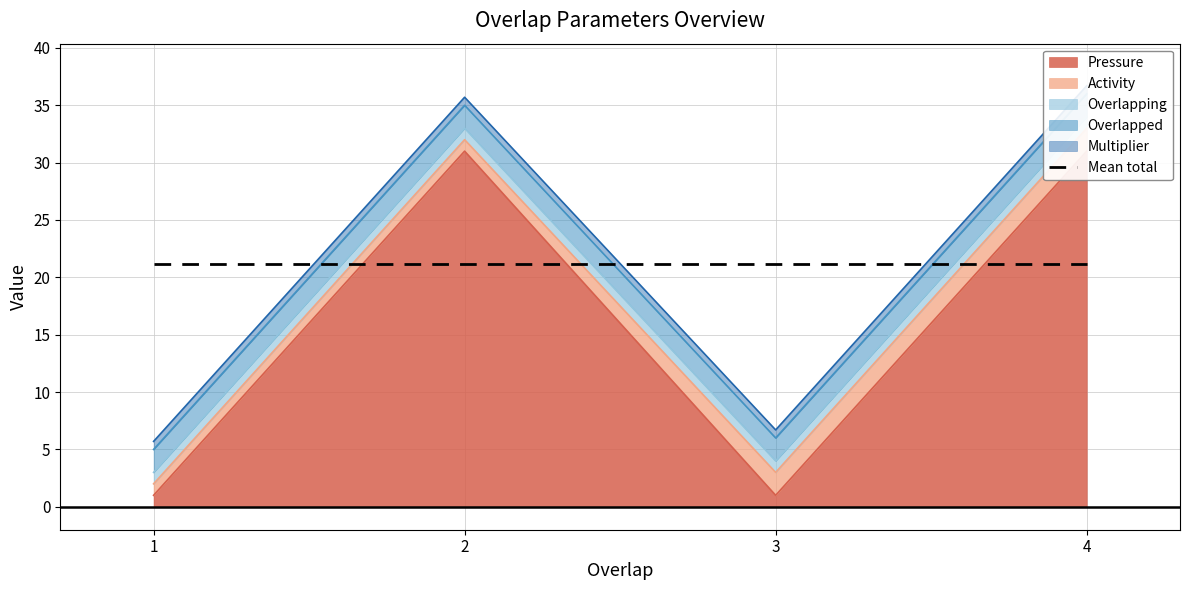

Which category has the lowest value in the Pressure series?

1